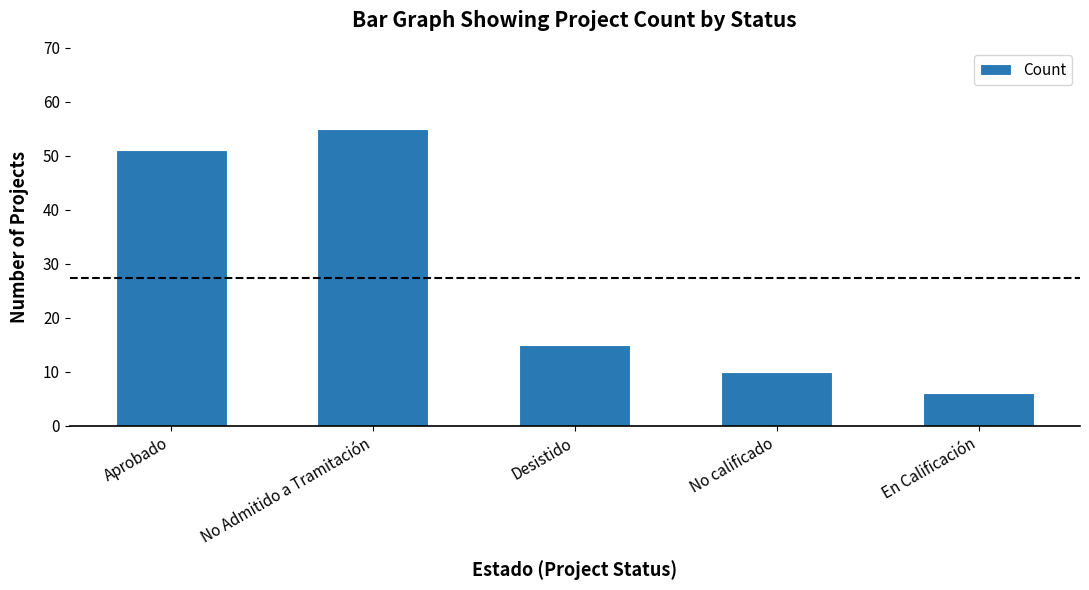

The value at Aprobado is 51. True or false?

True